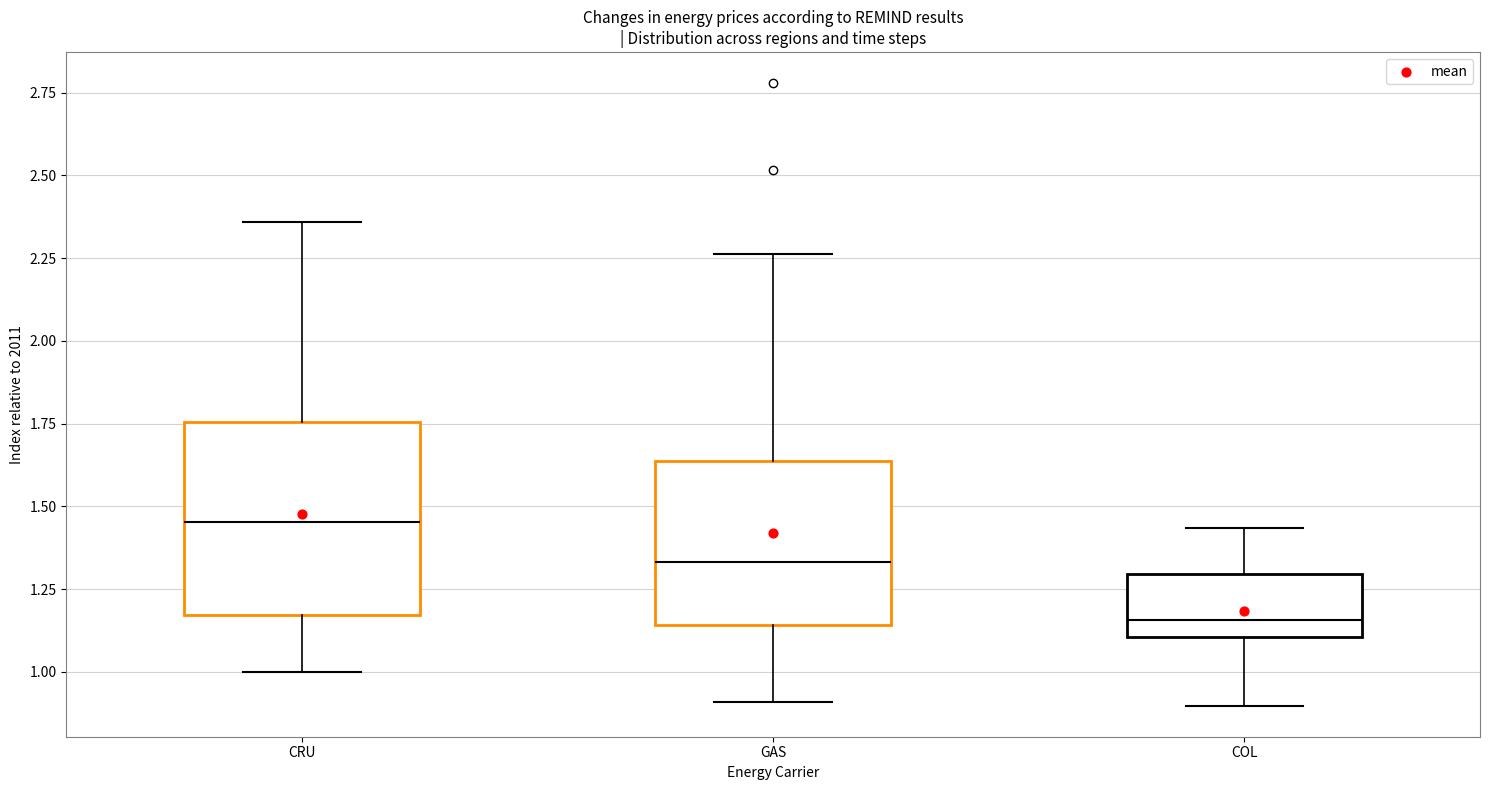

Where does the median line of the box for CRU sit on the y-axis? The values are not printed on the chart, so give them approximately, as read against the axis.

1.45